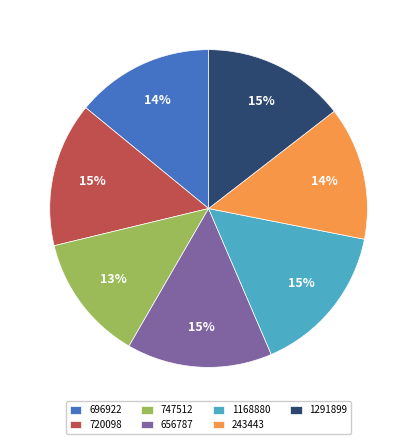

What percentage is the 696922 slice, to the nearest percent?

14%